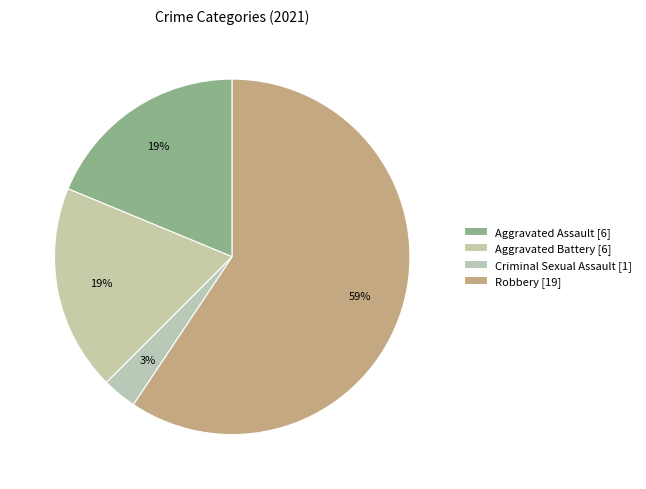

How many segments does this pie chart have?

4